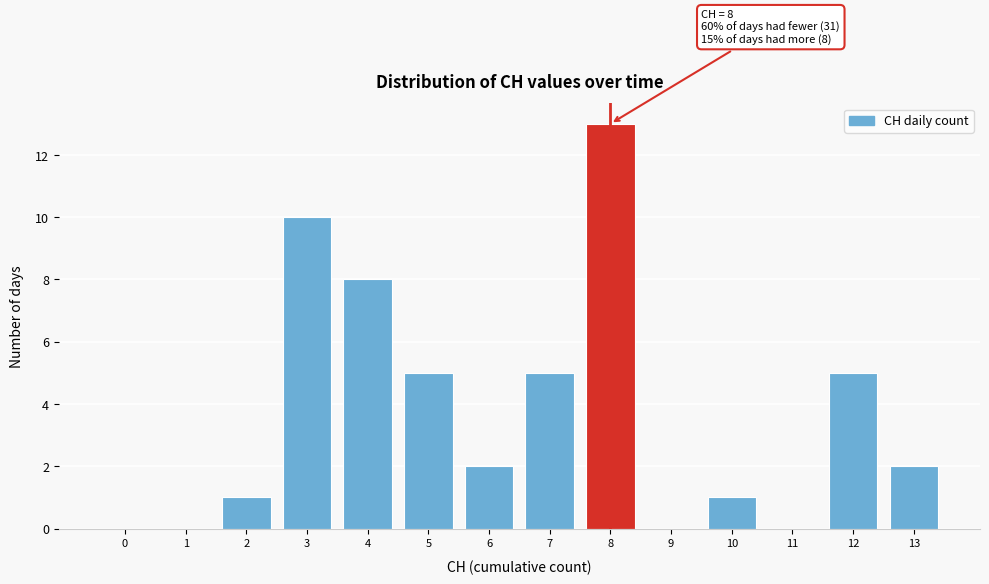

Reading left to right, what are all the values shown in this chart?

0=0	1=0	2=1	3=10	4=8	5=5	6=2	7=5	8=13	9=0	10=1	11=0	12=5	13=2